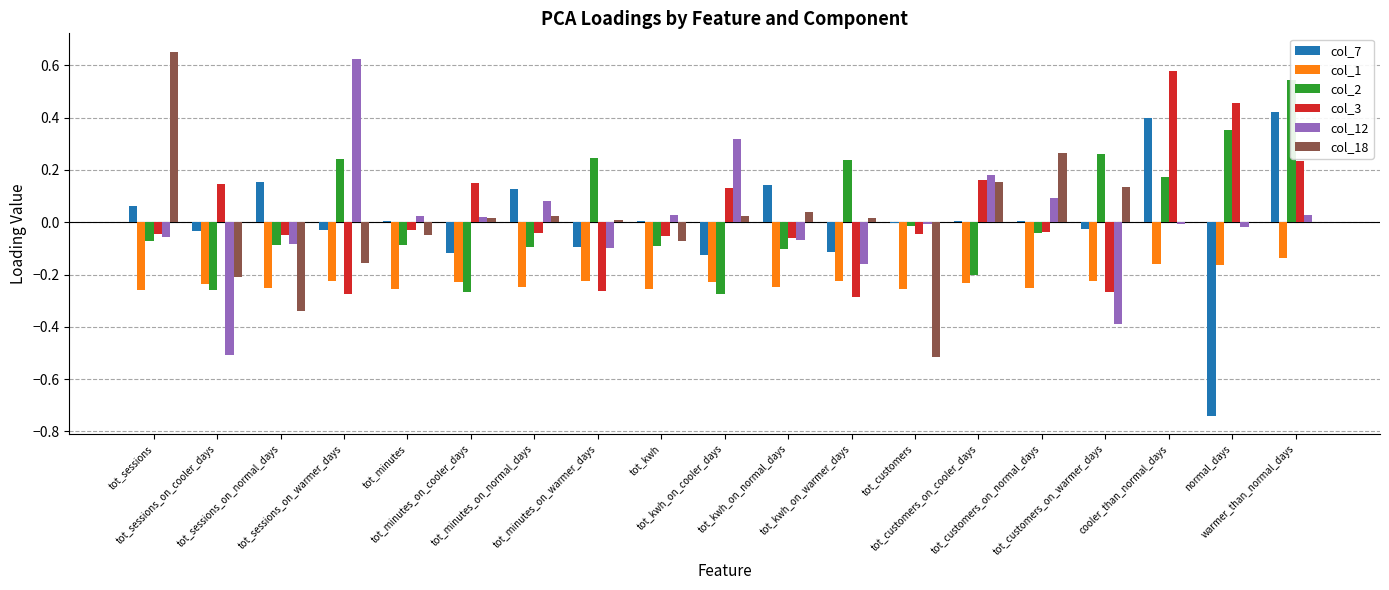

True or false: col_18 has a value of -0.0 at tot_minutes.

False